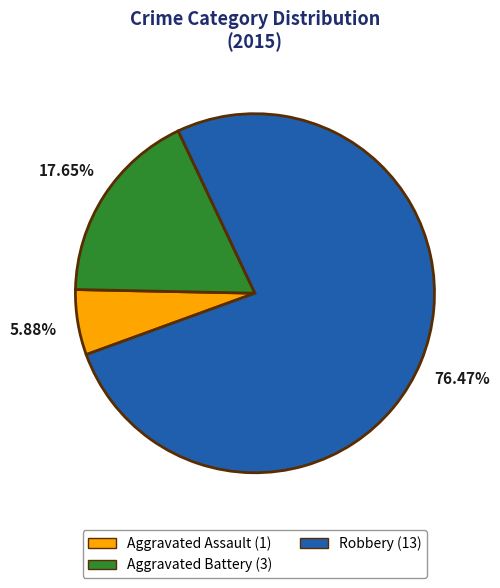

Is the sum of Aggravated Battery and Aggravated Assault greater than half?

No